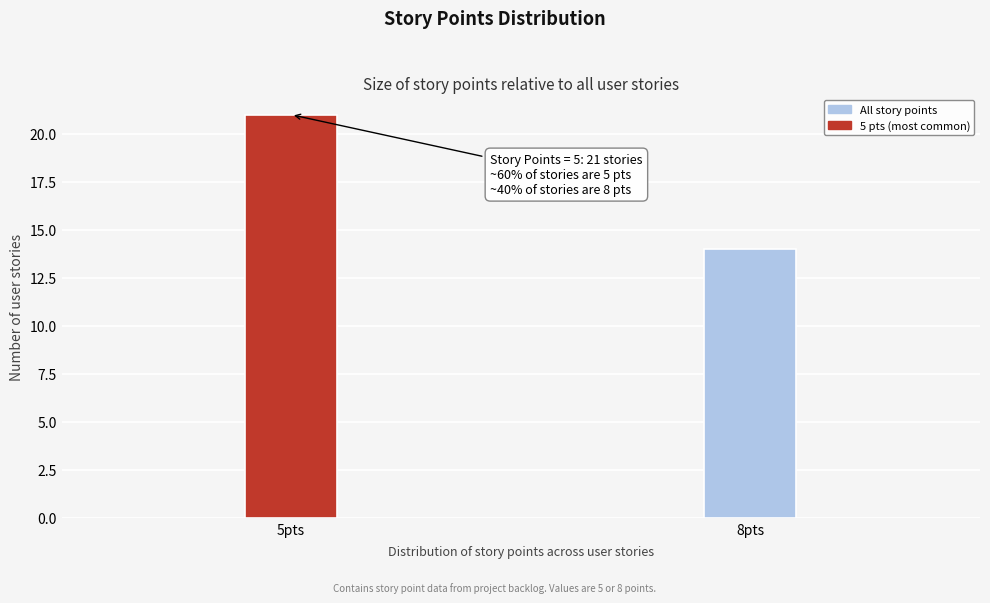

Reading left to right, extract all data points from this chart.

21	14